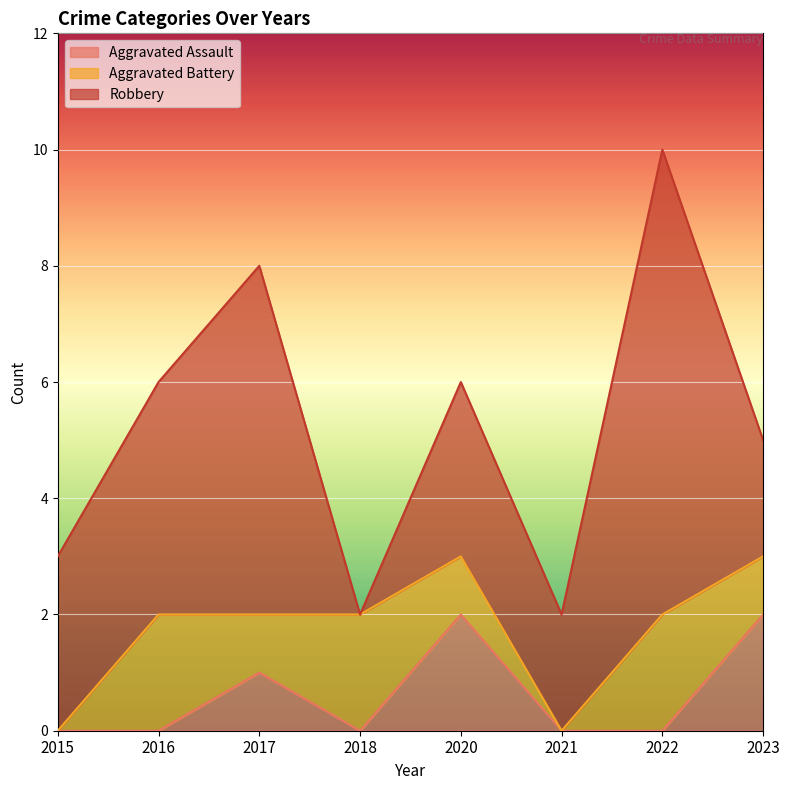

The value of Aggravated Assault at 2017 is 1. True or false?

True